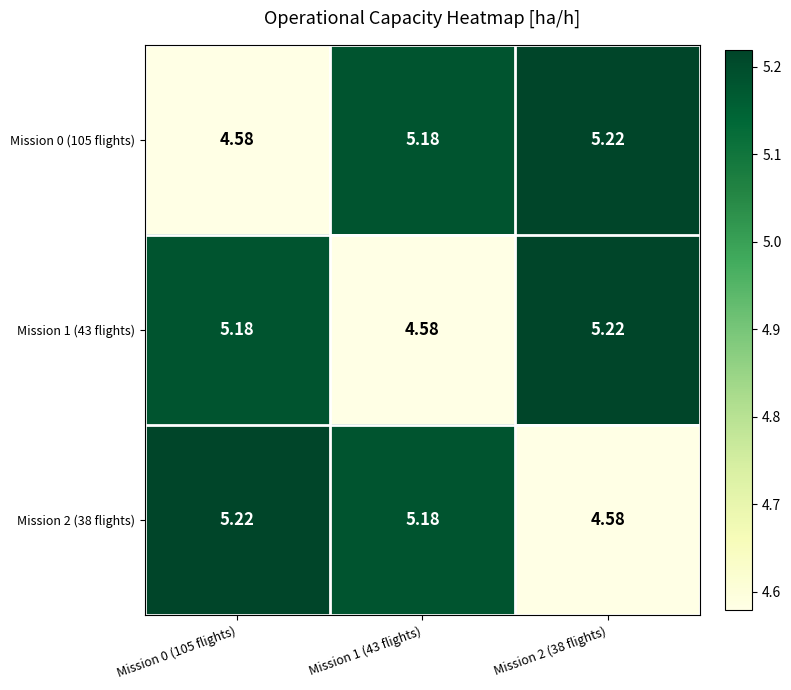

Is the value of Mission 1 (43 flights) at Mission 2 (38 flights) greater than the value of Mission 2 (38 flights) at Mission 2 (38 flights)?

Yes